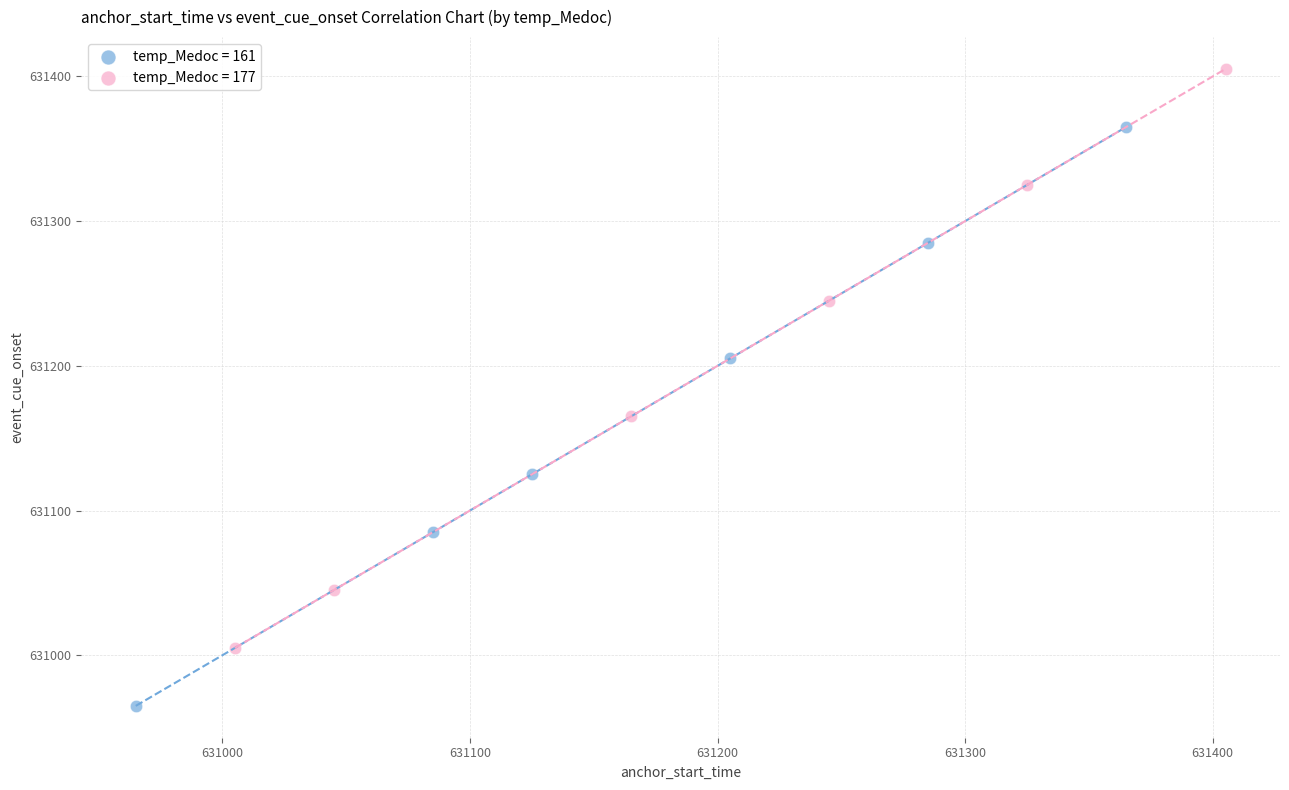

Which series contains the lowest Y value?

temp_Medoc = 161